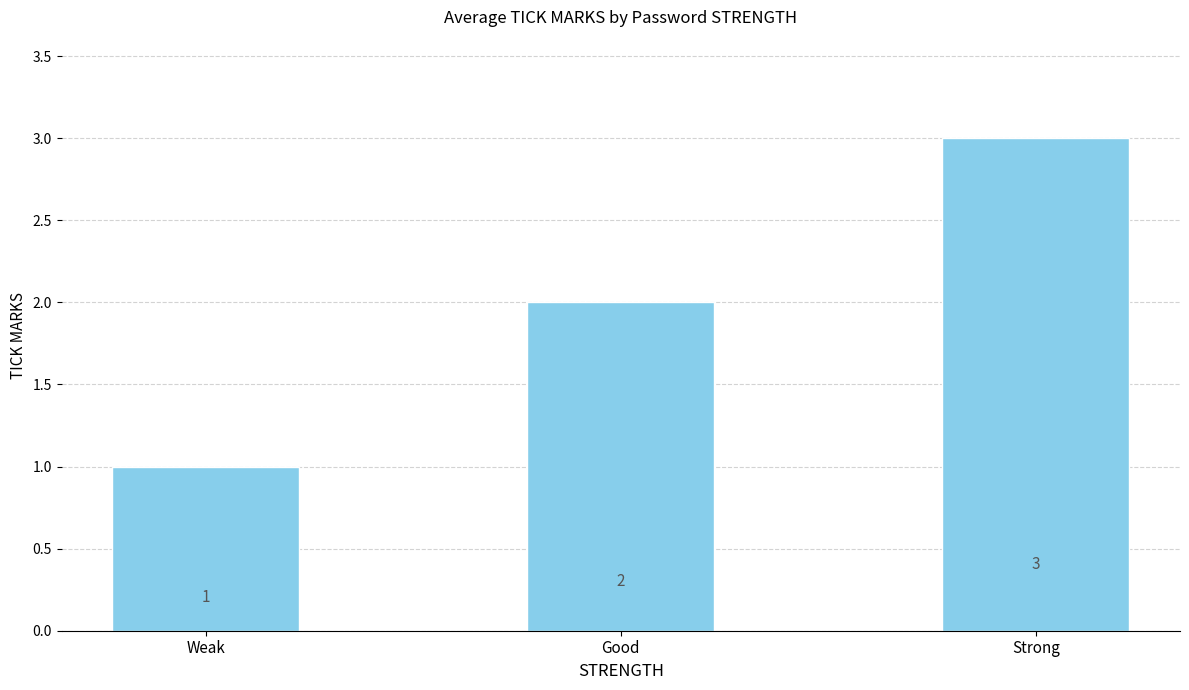

Between Strong and Weak, which is larger?

Strong